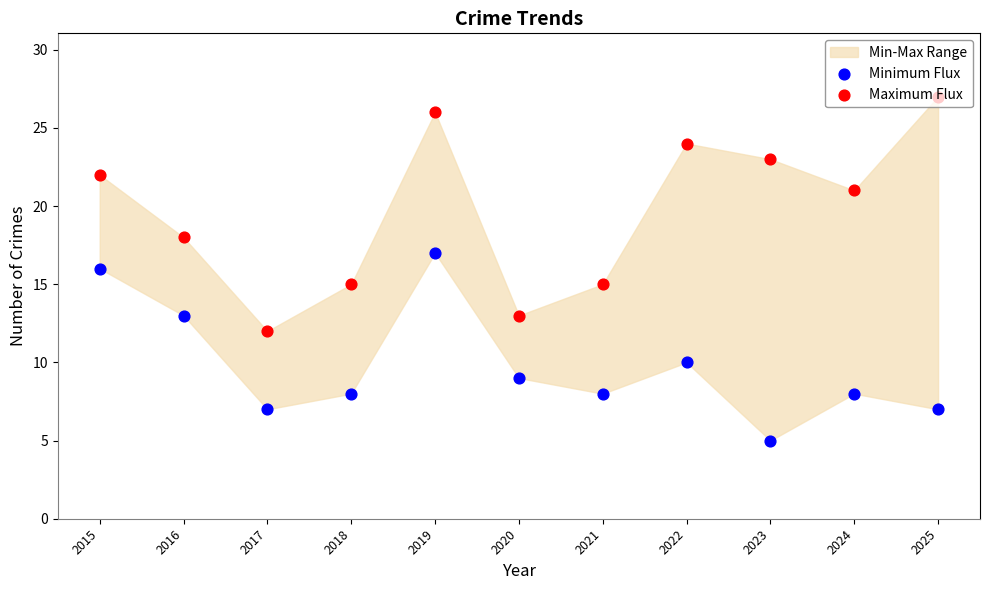

Is the value of Minimum Flux at 2023 greater than the value of Maximum Flux at 2016?

No